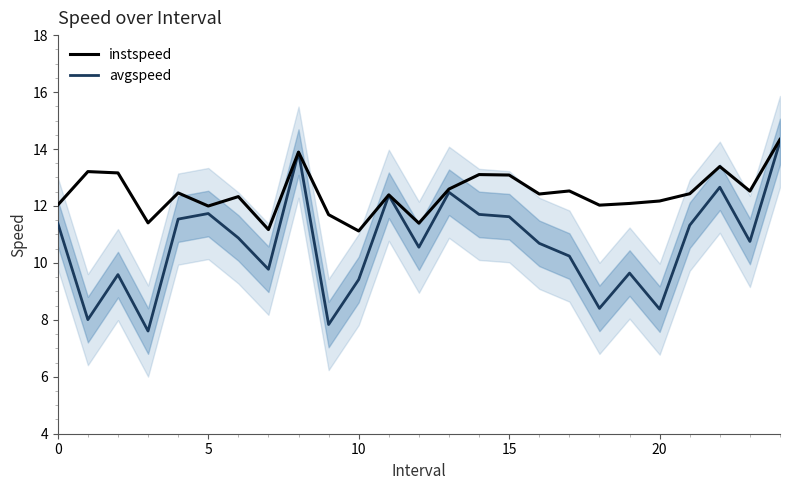

True or false: instspeed and avgspeed cross at least once.

False